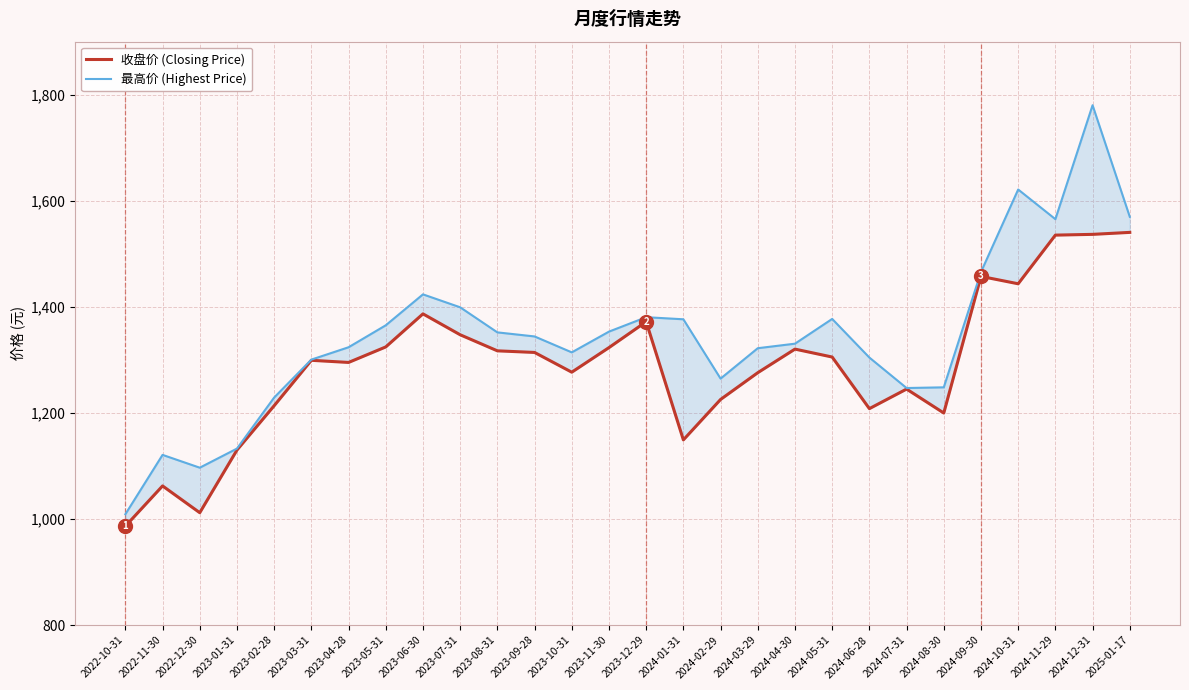

Which series changed the most between 2023-03-31 and 2024-04-30?

最高价 (Highest Price)